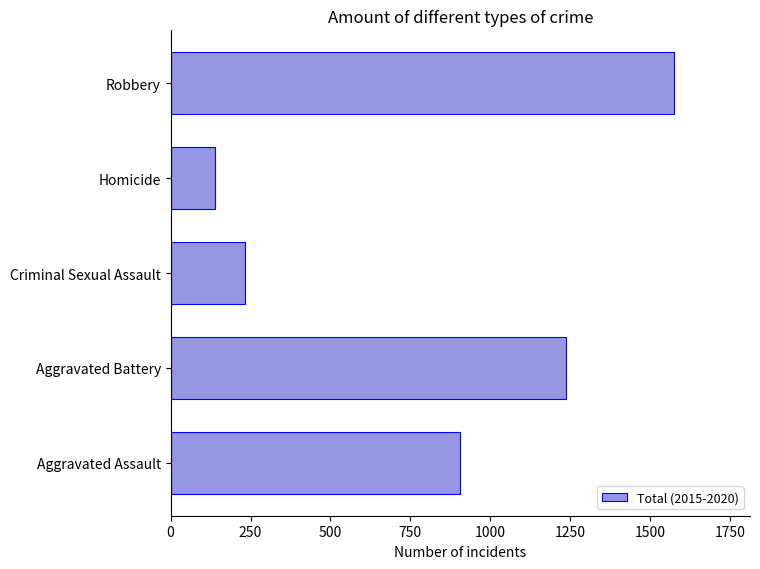

The chart shows a value of 2689 at Robbery. True or false?

False